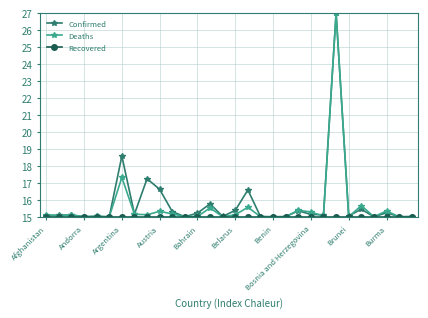

Does the chart display data point markers on the line(s)?

Yes